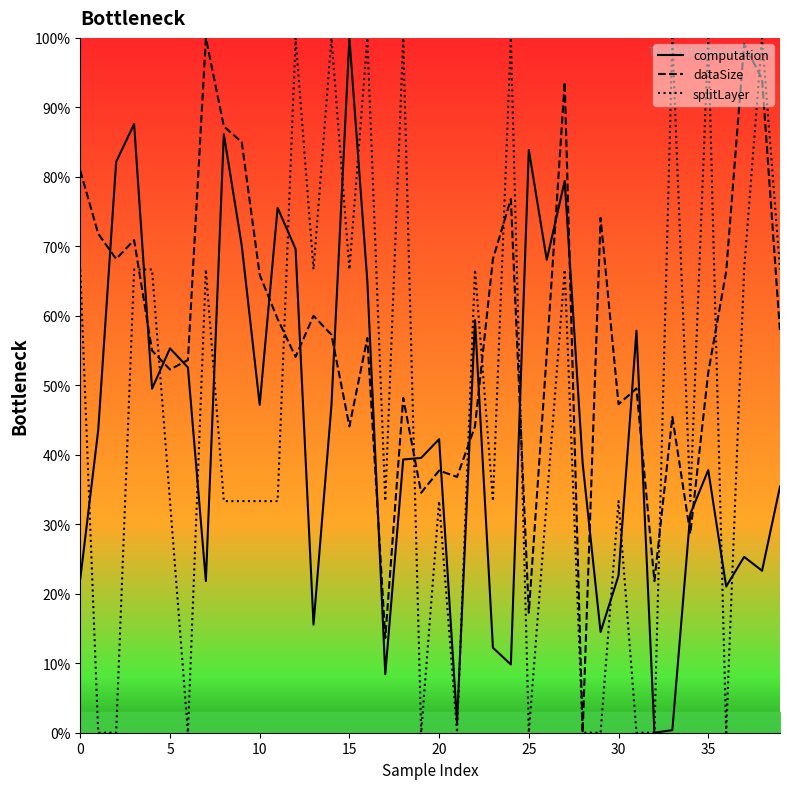

Which series has the largest total across all categories?

dataSize